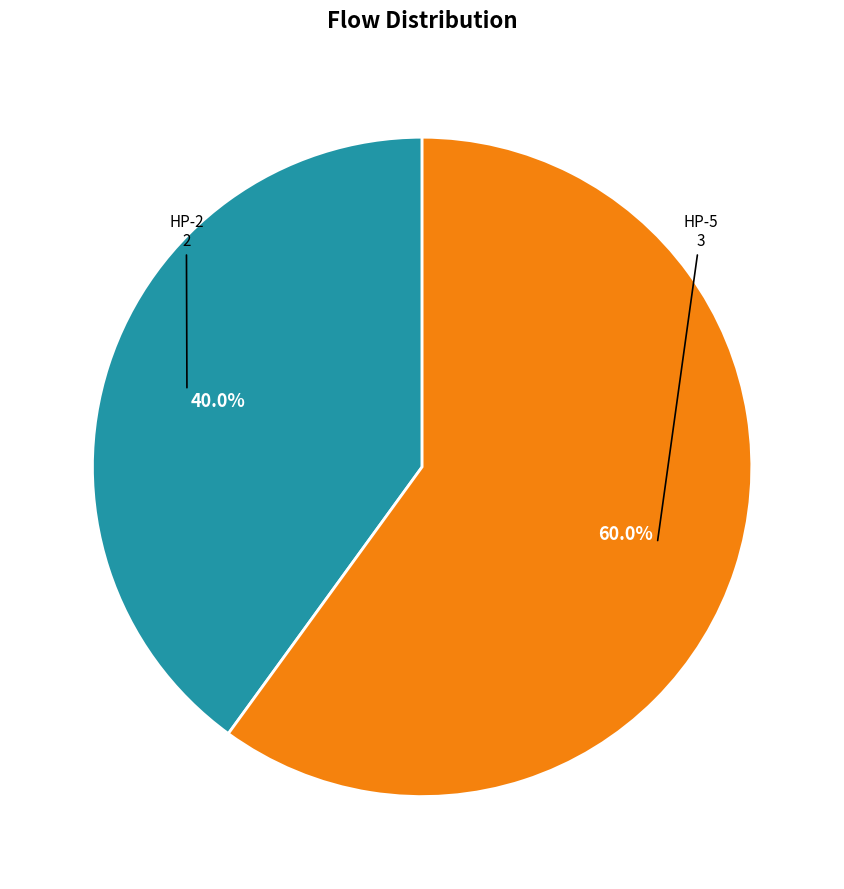

Between HP-2 and HP-5, which is larger?

HP-5